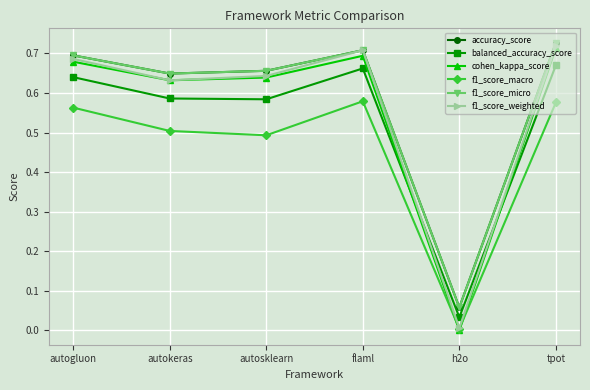

Is this an area chart (filled region under the line)?

No